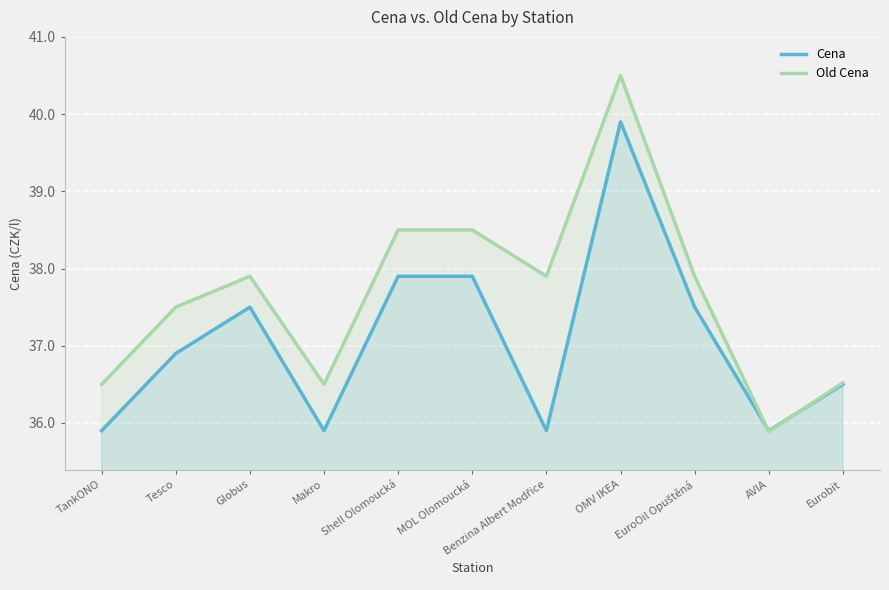

What value does the Cena series have at Shell Olomoucká?

37.9